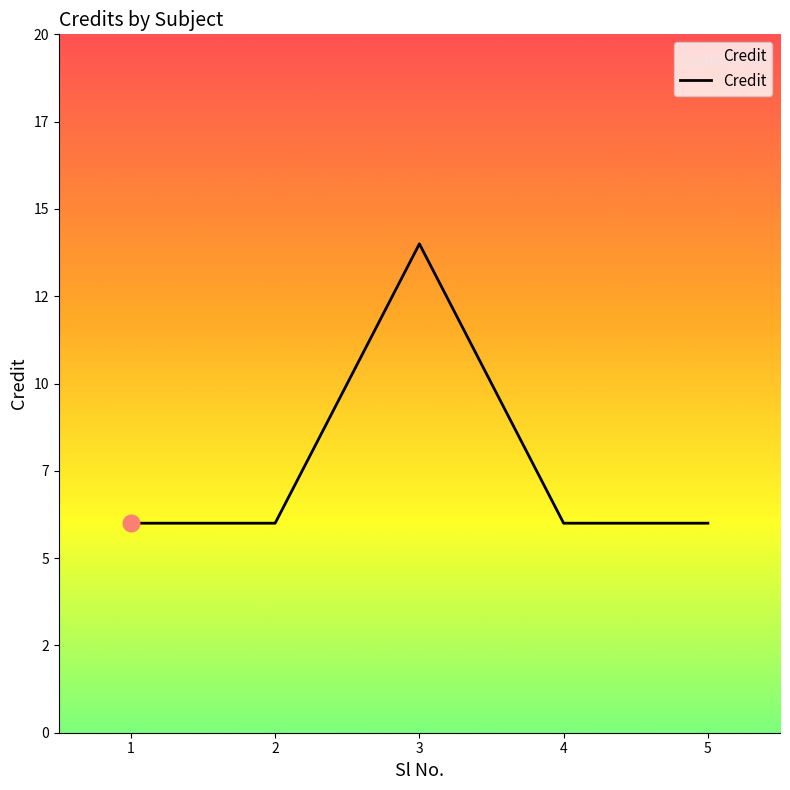

Is this an area chart (filled region under the line)?

Yes